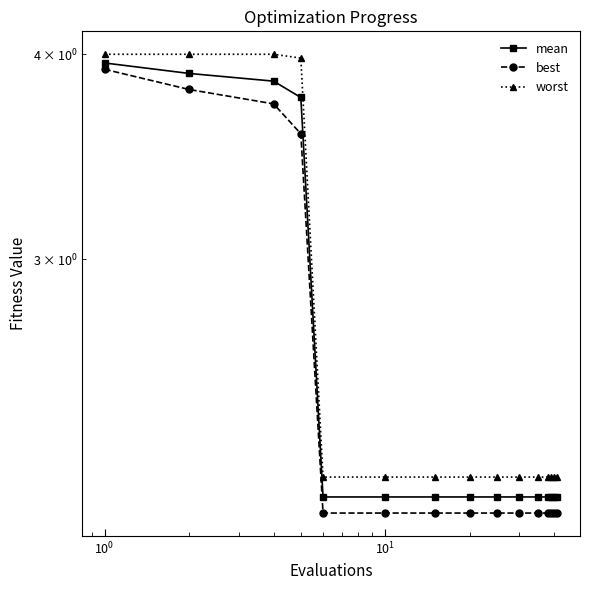

What is the value of the mean point at the 9th from the left?

2.1